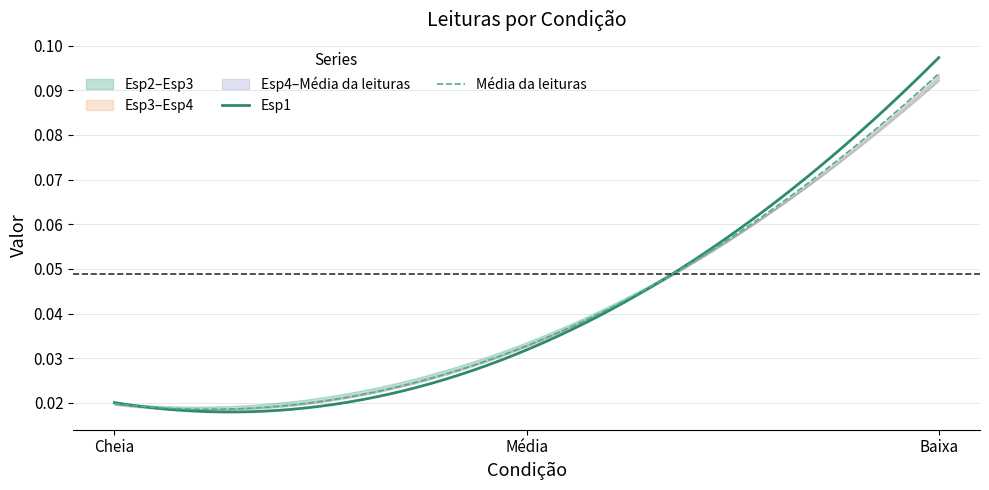

Rank the series at Cheia from highest to lowest value.

Esp1, Esp2, Média da leituras, Esp3, Esp4